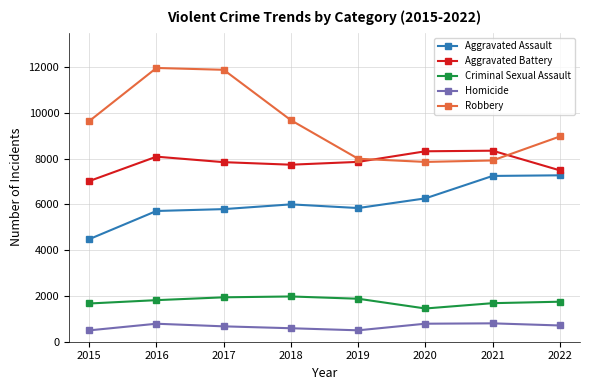

Between 2015 and 2018, which series saw the biggest shift?

Aggravated Assault